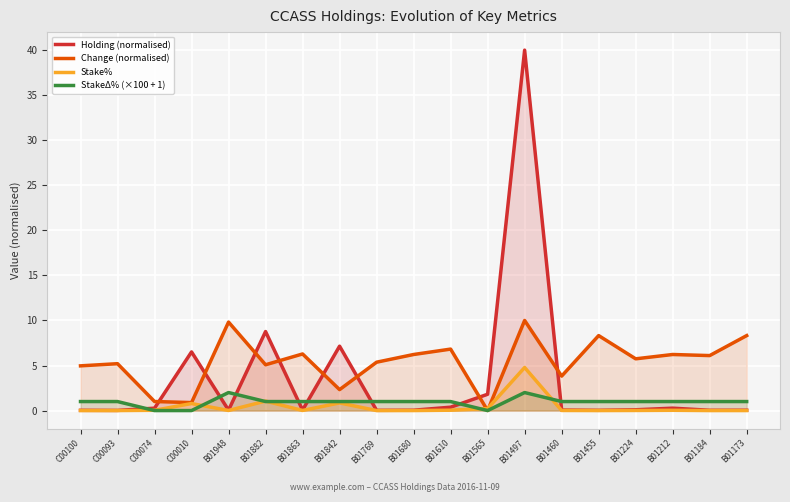

Rank the series at B01565 from highest to lowest value.

Holding (normalised), Stake%, Change (normalised), StakeΔ% (×100 + 1)